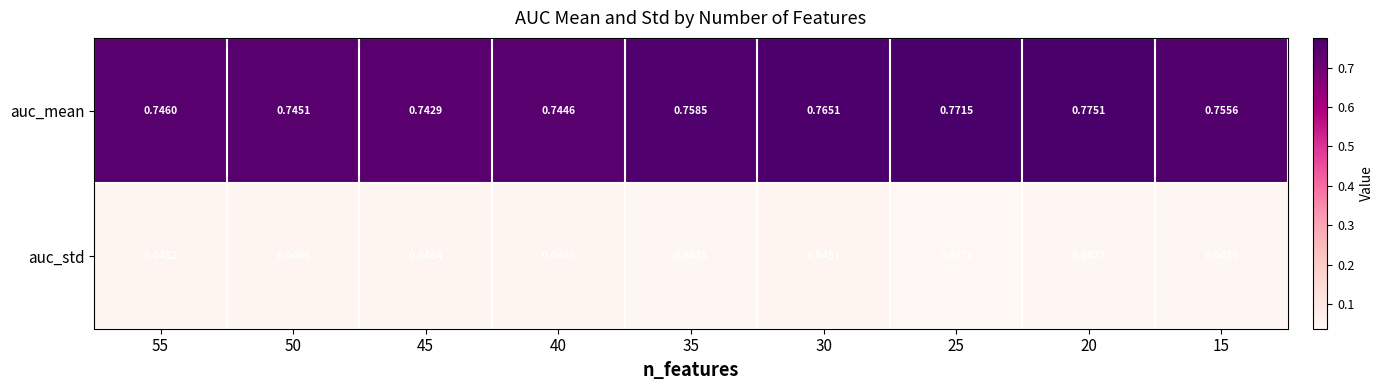

Is the value of auc_std at 55 greater than the value of auc_mean at 30?

No